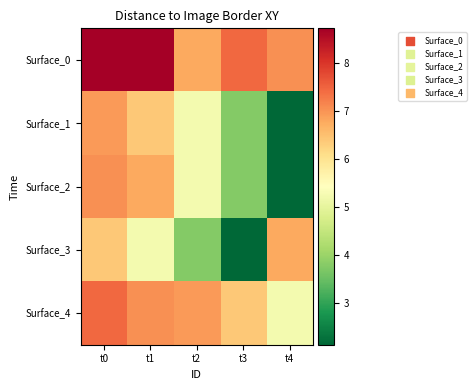

Between t1 and t4, which series saw the biggest shift?

Surface_2